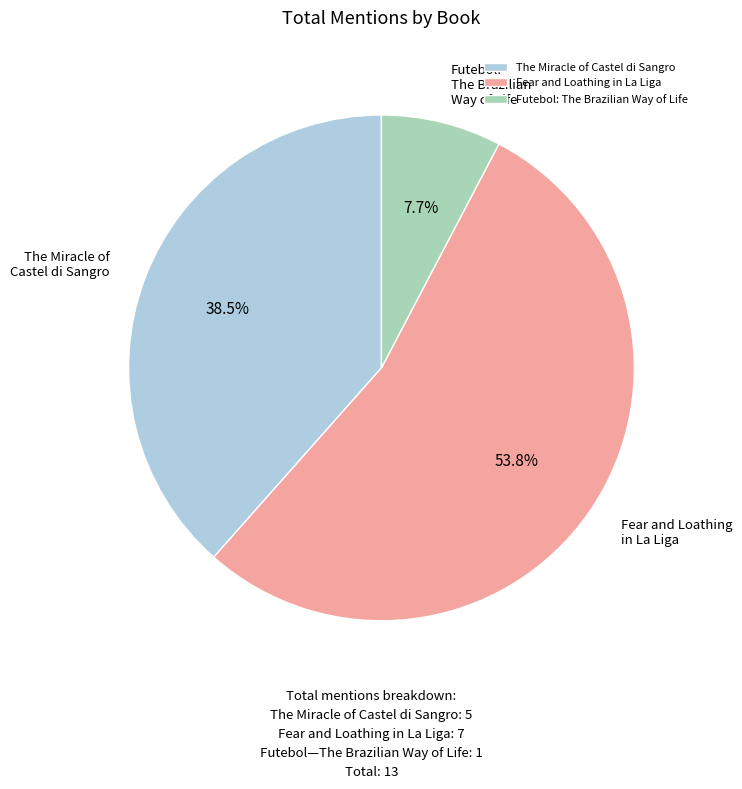

Is the sum of Fear and Loathing in La Liga and Futebol: The Brazilian Way of Life greater than half?

Yes